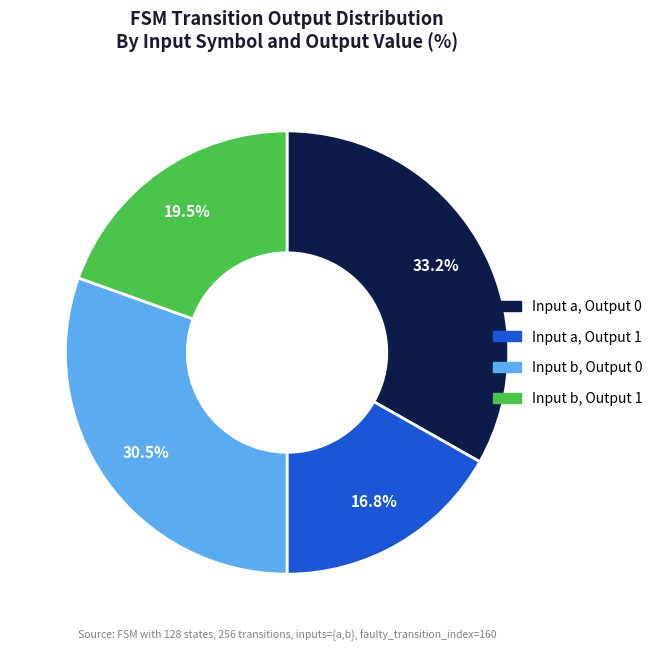

Does any single category account for the majority?

No